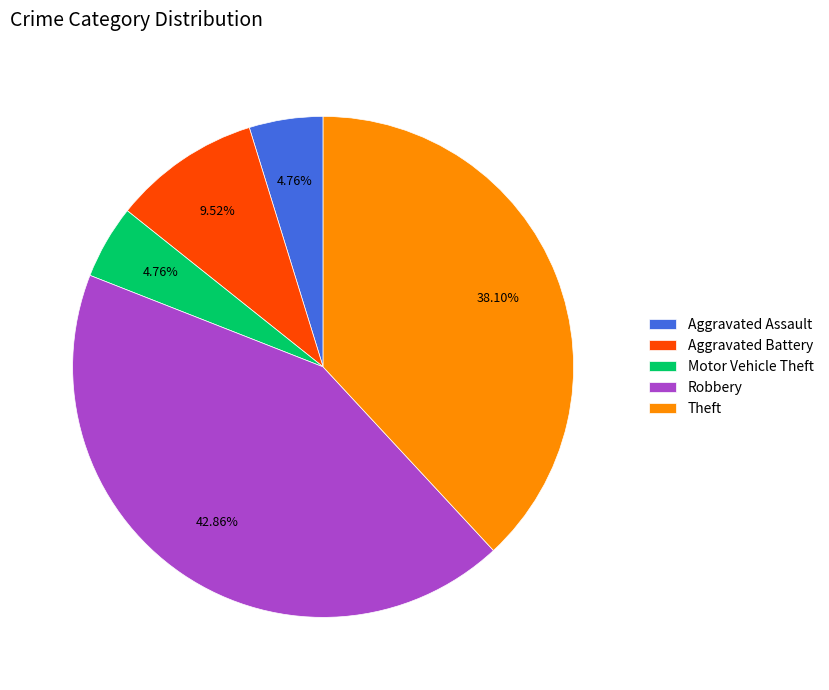

To the nearest percent, what percentage of the pie is Theft?

38%